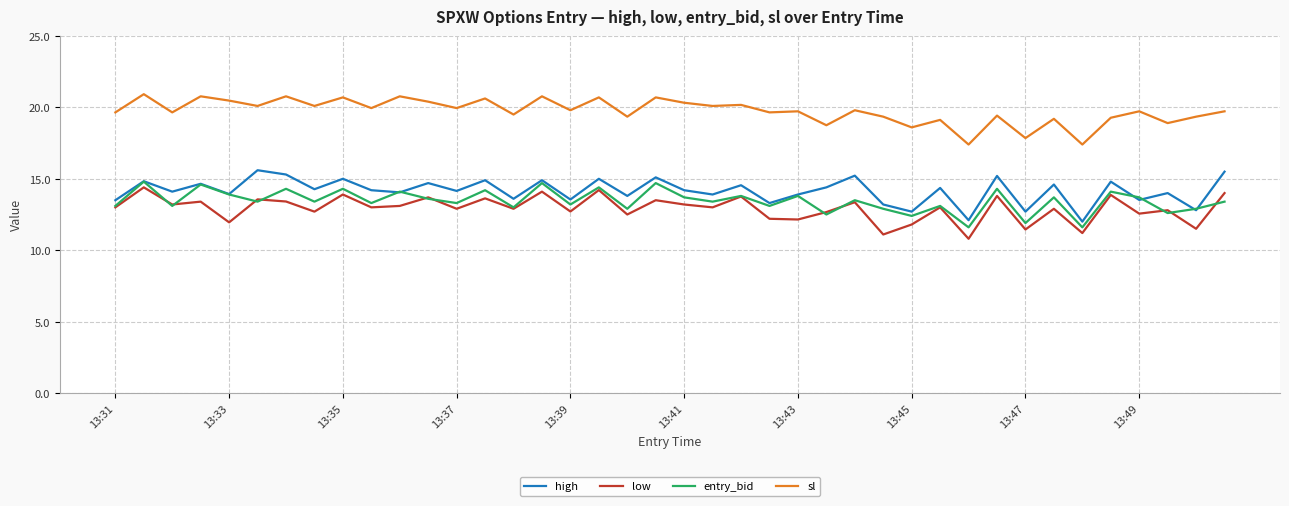

What is the maximum value for entry_bid?

14.8